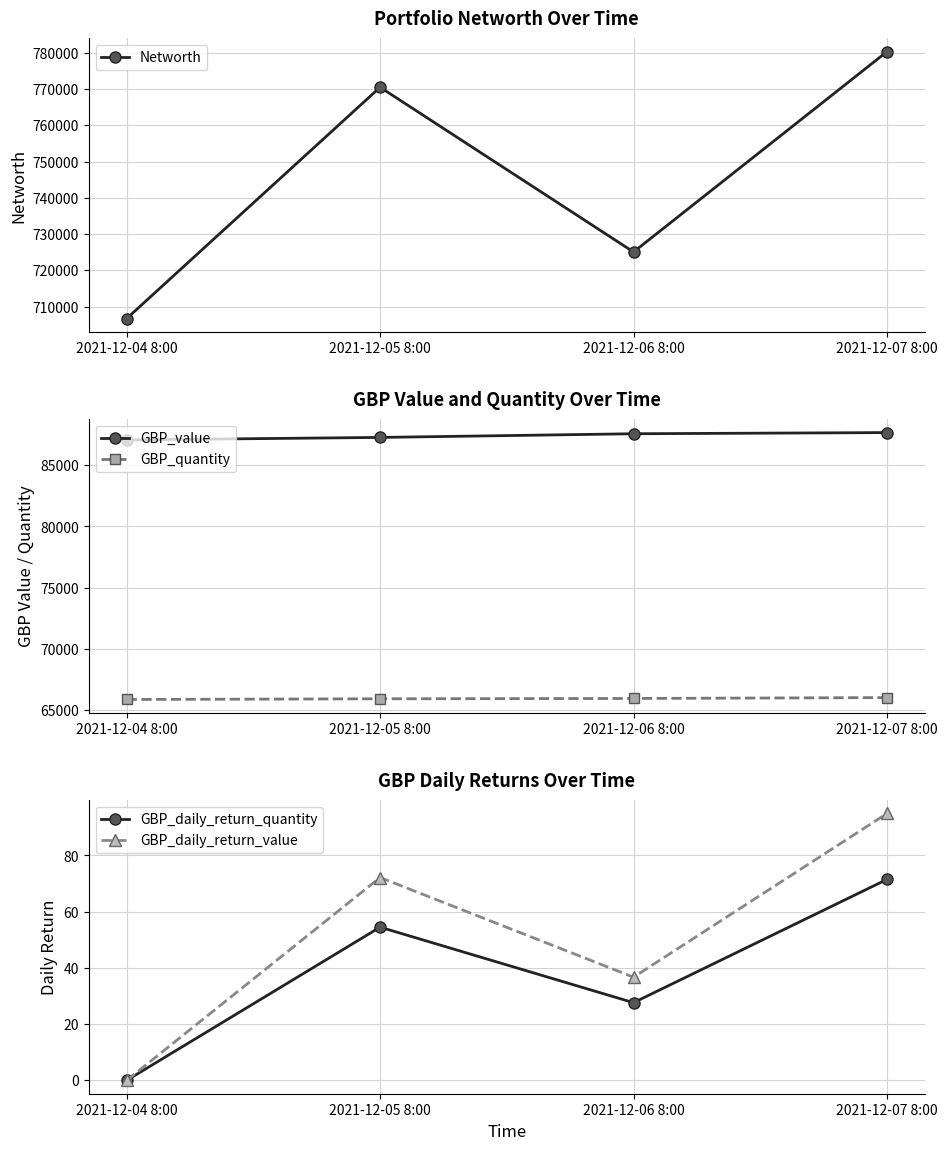

Which category has the highest value across all series?

2021-12-07 8:00